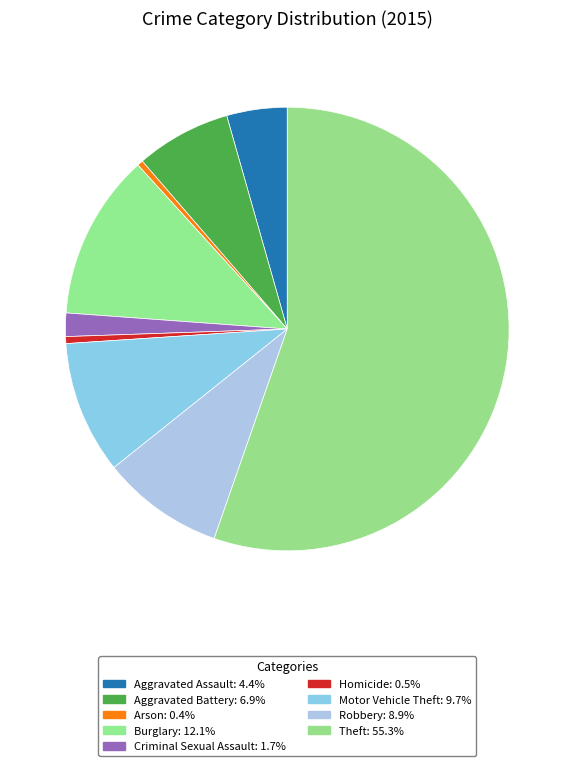

Which slice represents more than half of the pie?

Theft